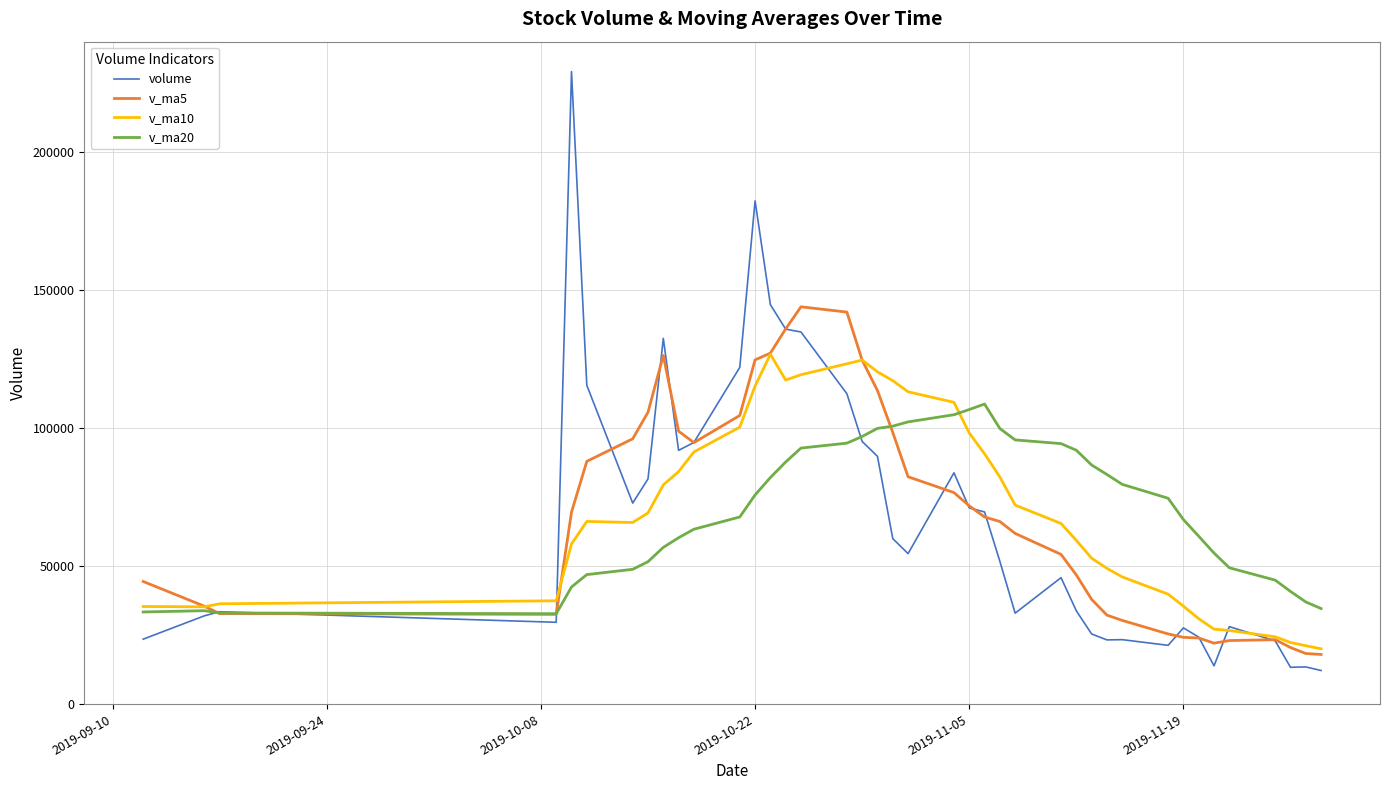

Which series has the largest range (max minus min)?

volume